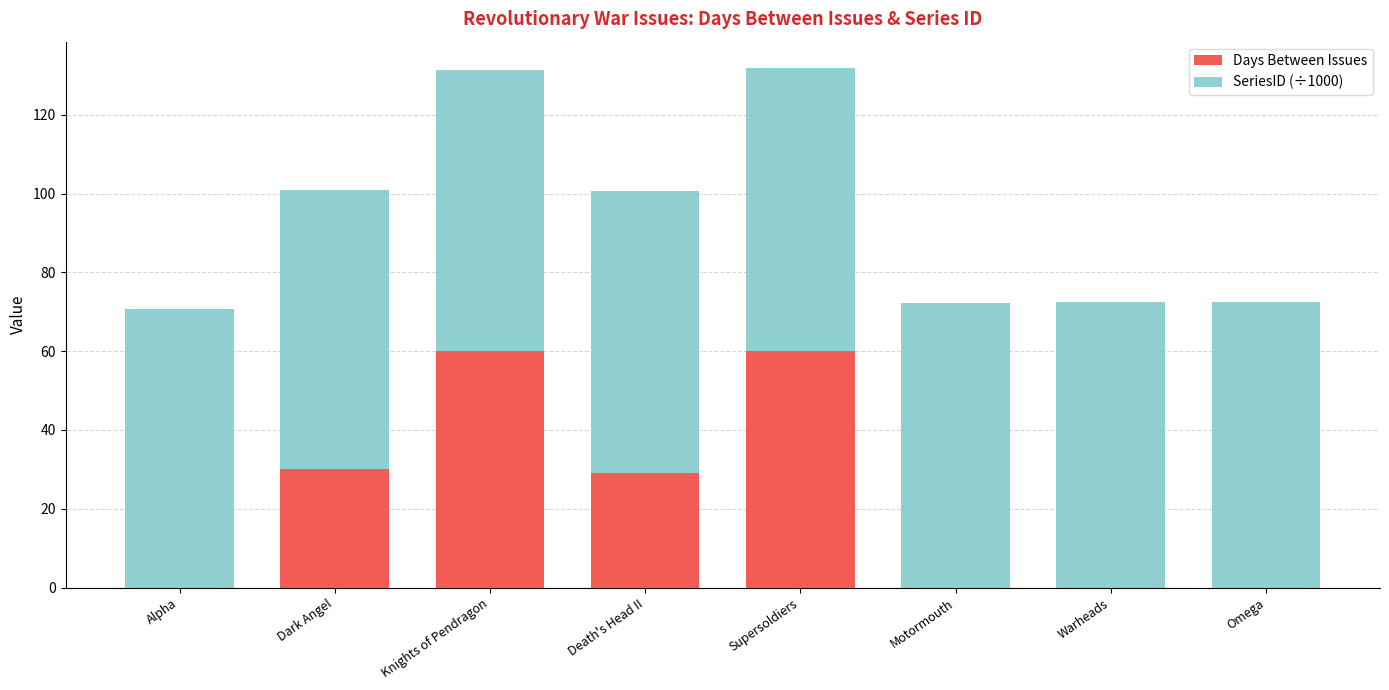

Are the bars grouped side by side (vs. stacked)?

No